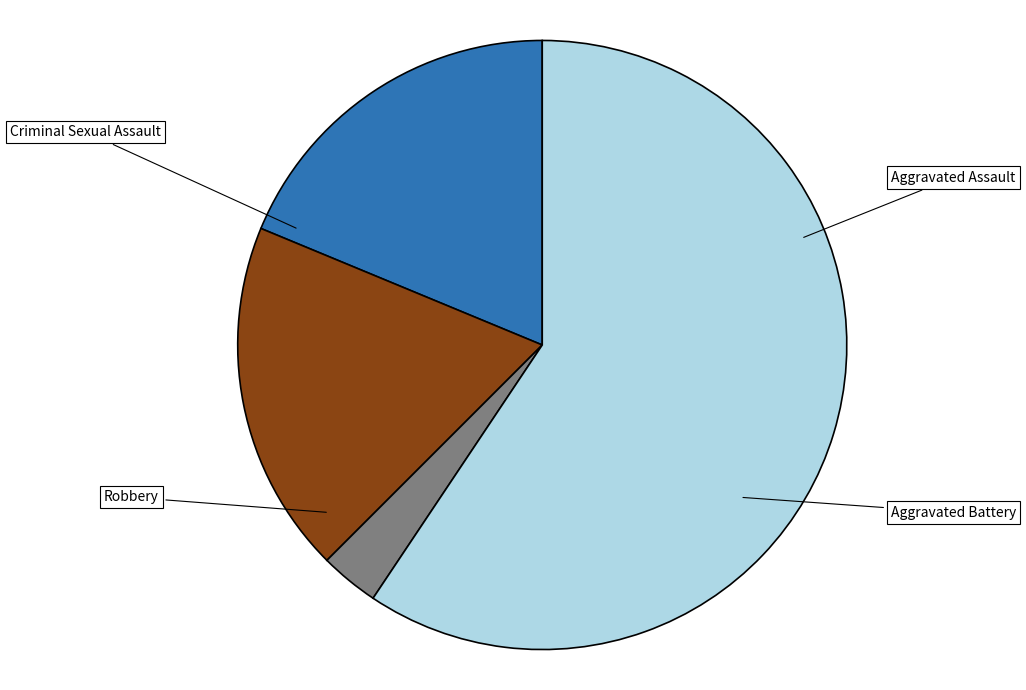

What is the smallest slice in the pie chart?

Homicide